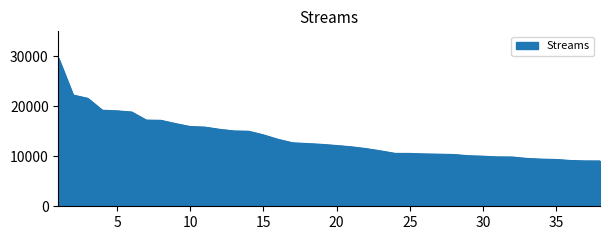

What is the smallest value displayed?

9065